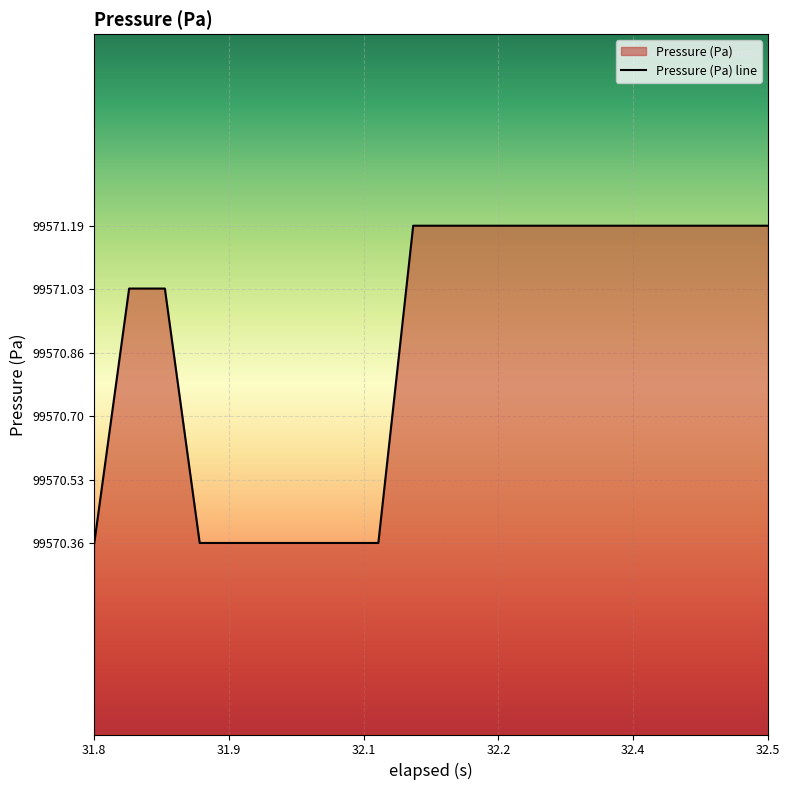

What is the greatest value displayed?

99571.2